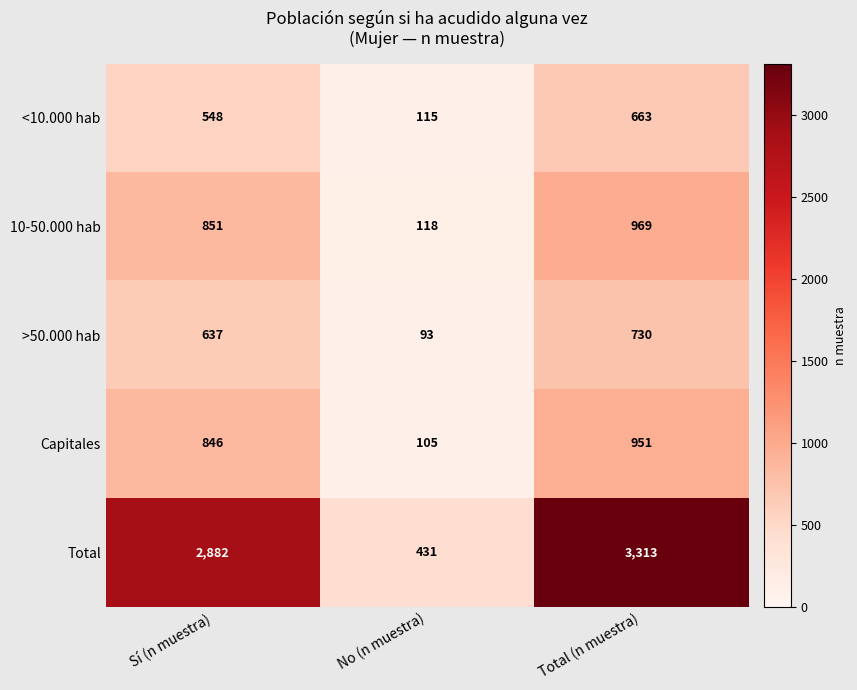

Read the Capitales value at Sí (n muestra), to the nearest 50.

850